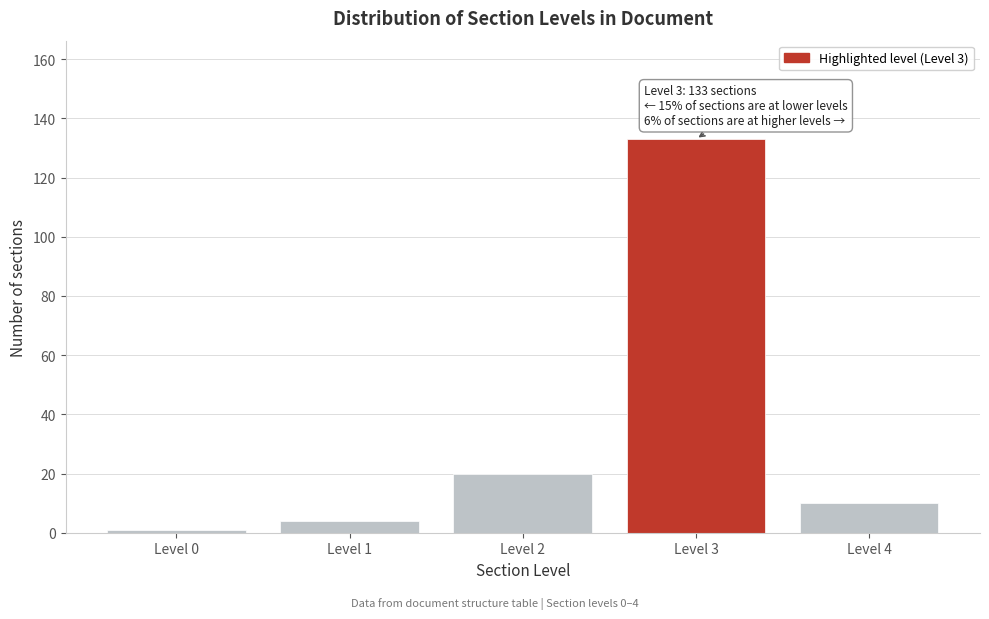

Reading right to left, transcribe all the data shown in this chart.

Level 4=10	Level 3=133	Level 2=20	Level 1=4	Level 0=1